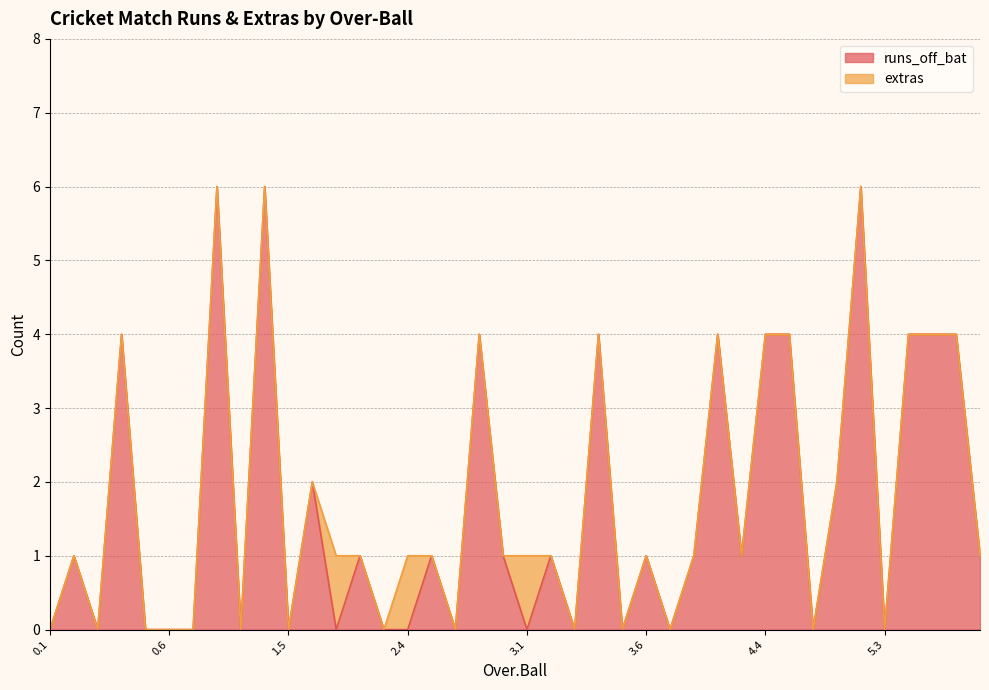

How many points are higher than both their immediate neighbors (excluding endpoints)?

13